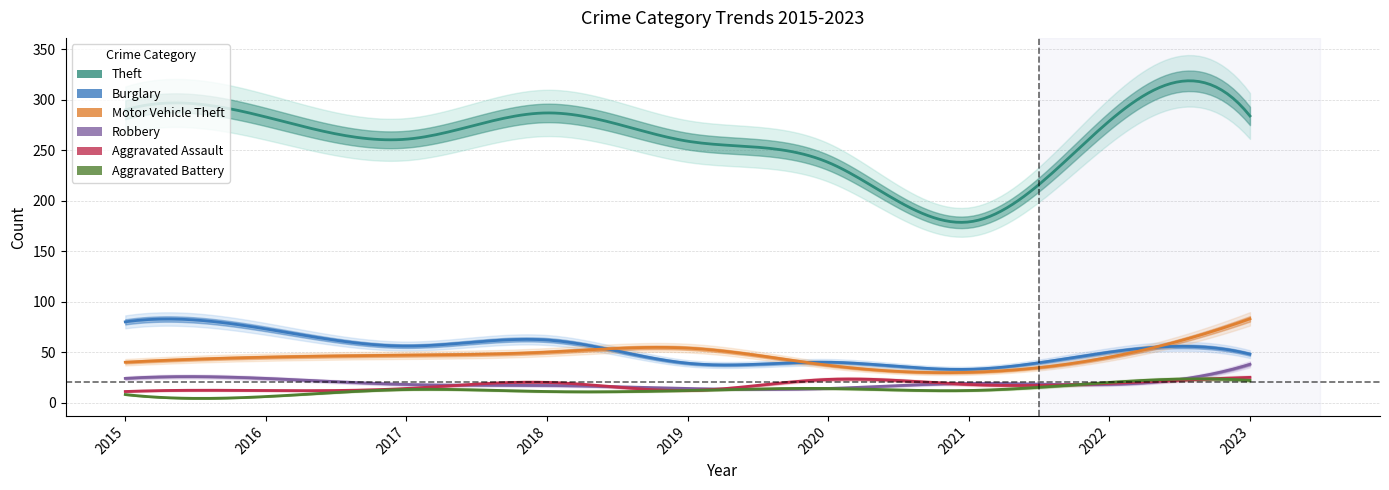

At which label does Burglary reach its peak?

2015